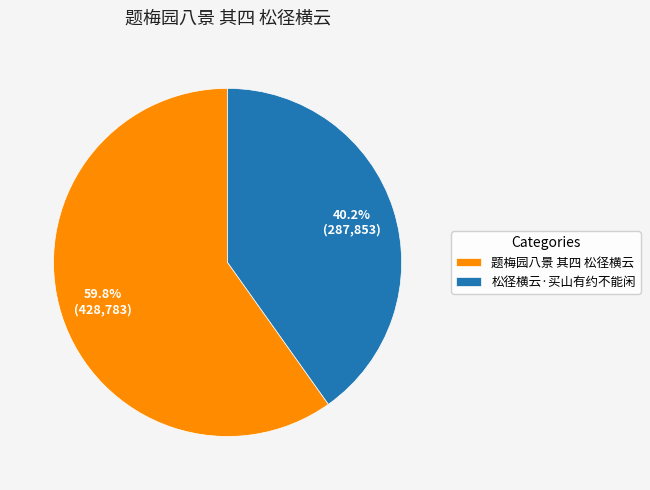

Which category has the biggest portion of the pie?

题梅园八景 其四 松径横云